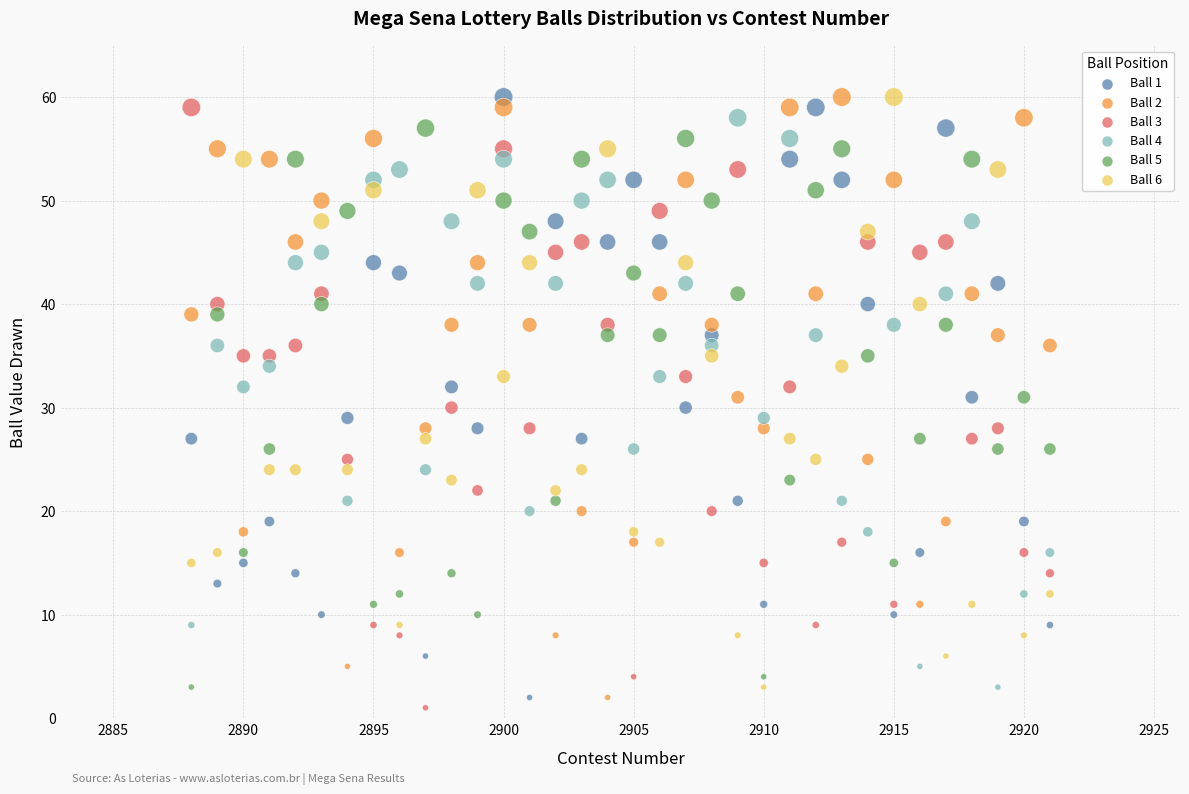

What is the X range (max minus min) for the scatter plot?

33